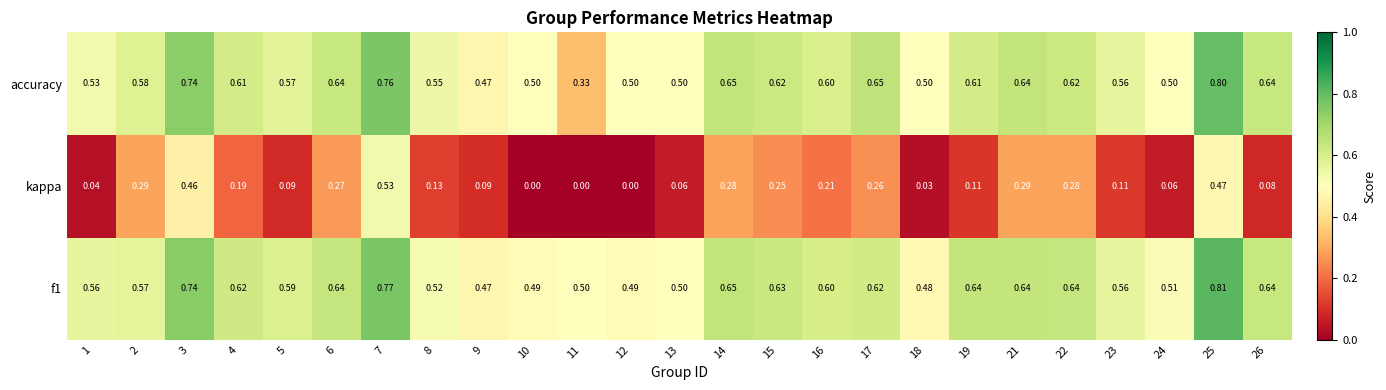

What is the total value across all series at 14?

1.6